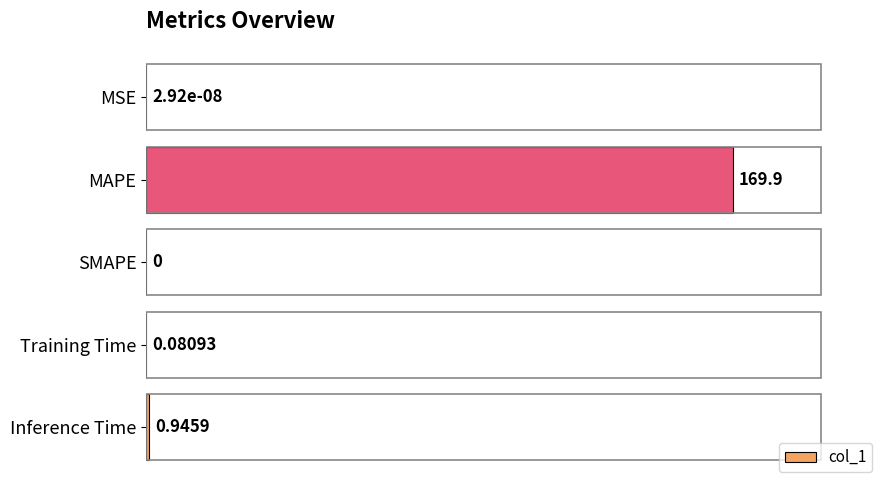

Which has a higher value, MAPE or Training Time?

MAPE